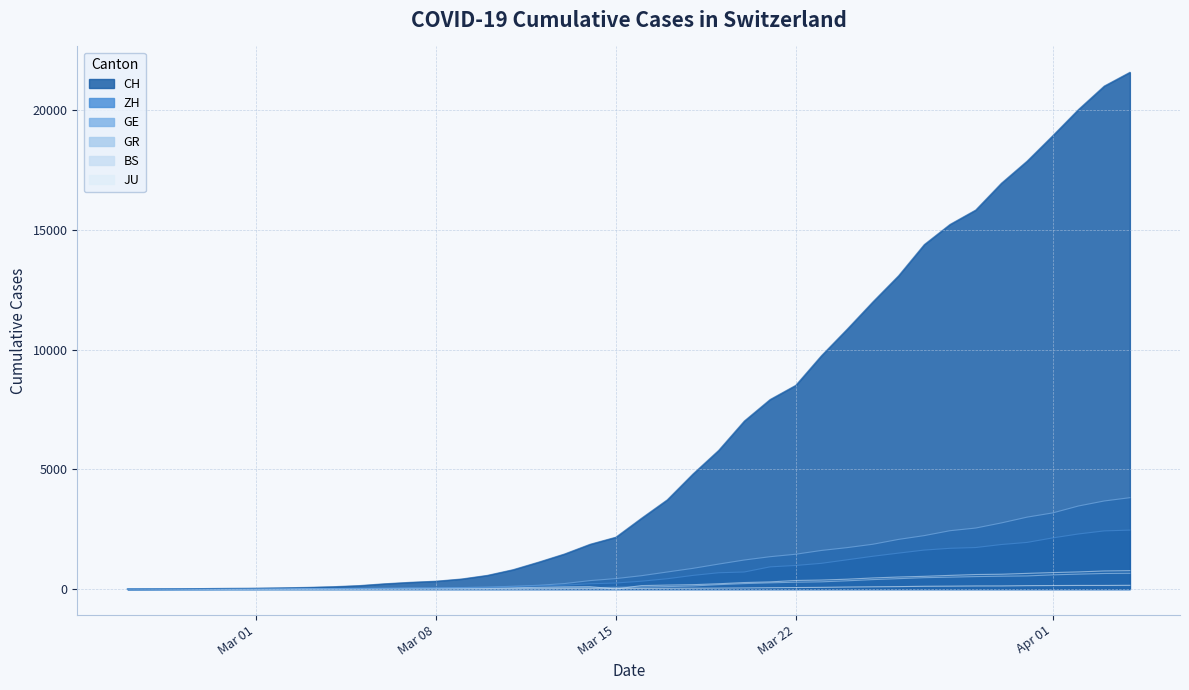

True or false: JU has more than 1 interior local peaks.

False